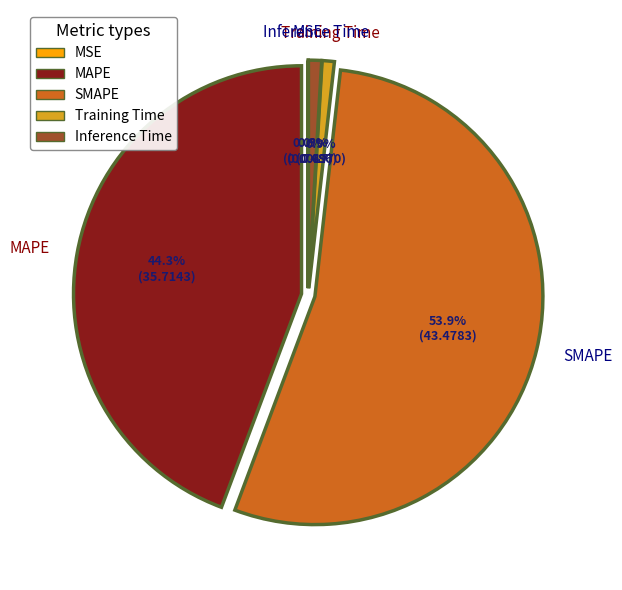

What is the majority slice?

SMAPE